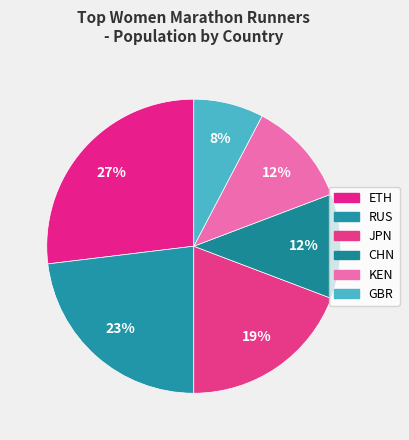

What is the largest slice in the pie chart?

ETH